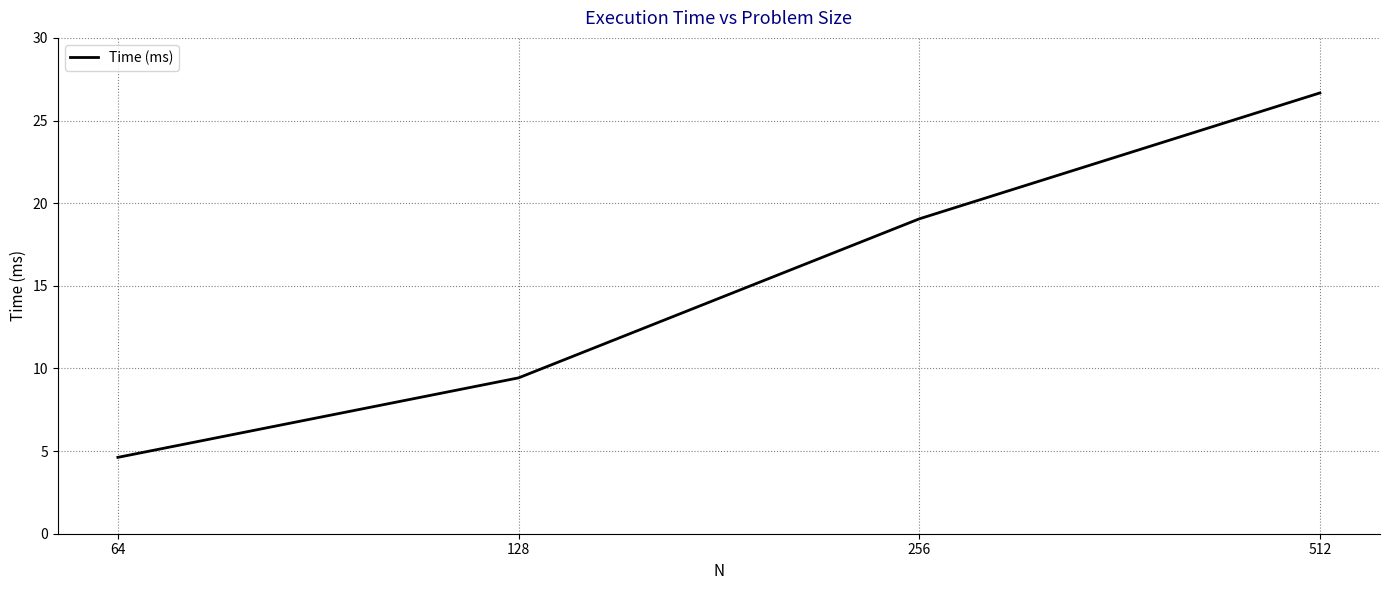

How many lines are shown in the chart?

1